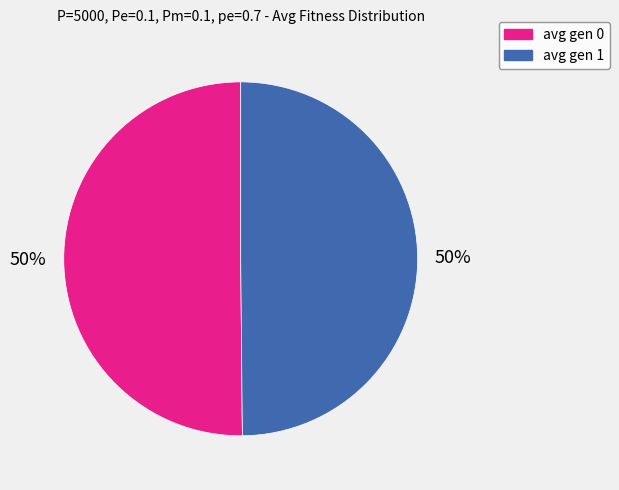

The avg gen 0 slice represents 50% of the pie. True or false?

True